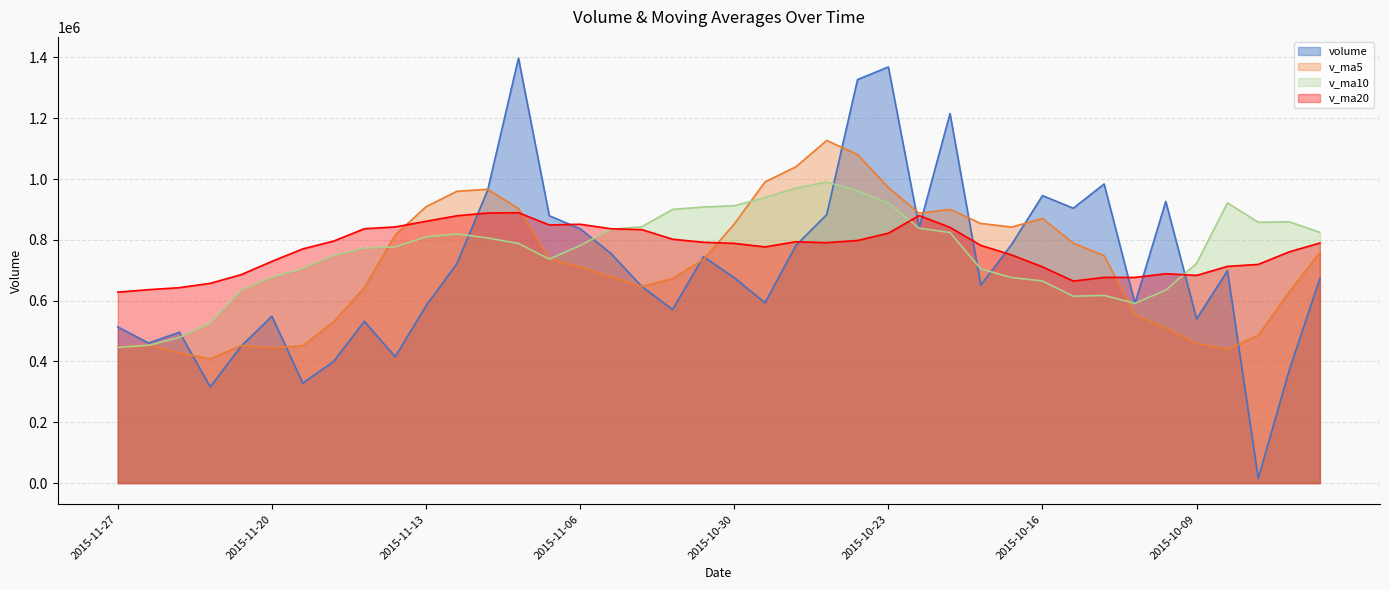

The volume series shows 582954.0 at 2015-11-13. True or false?

True